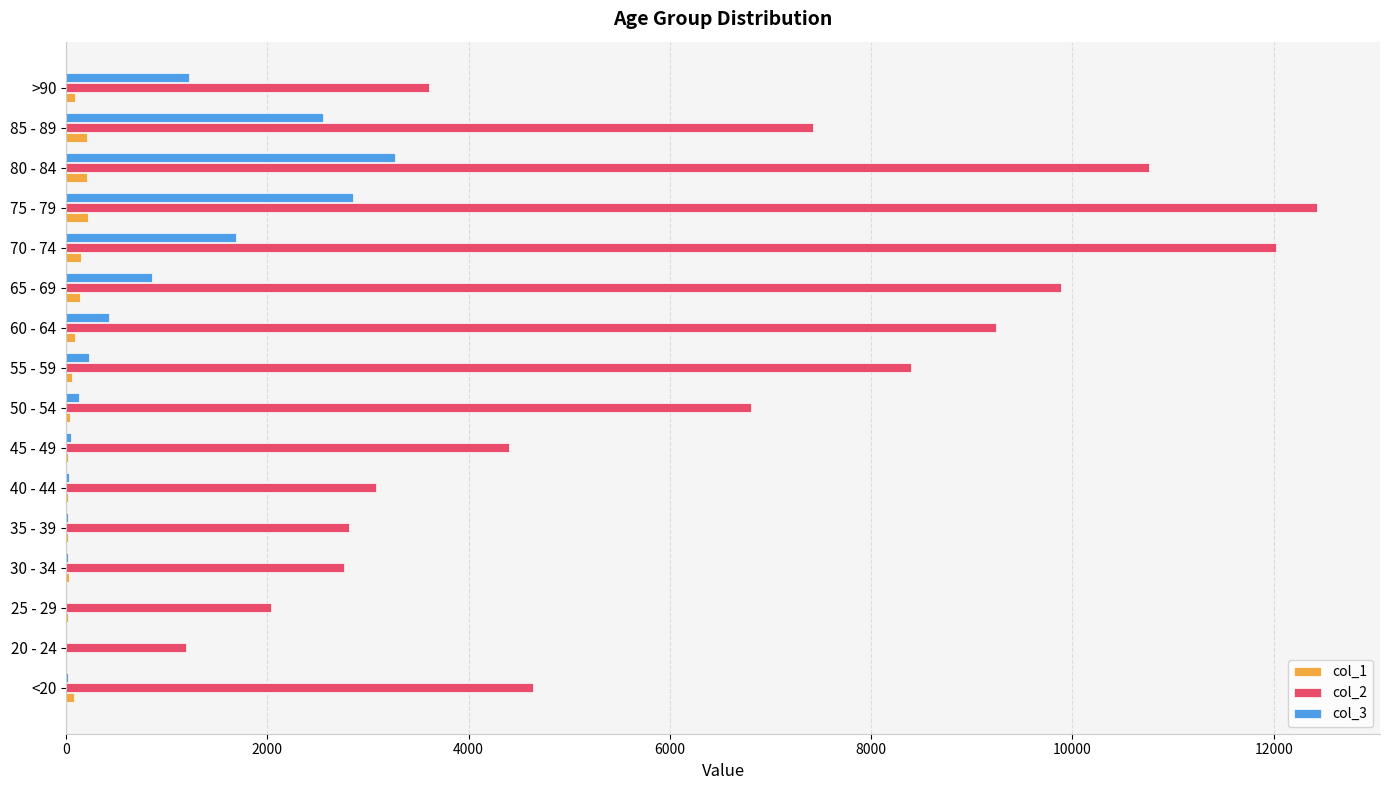

What is the average value of the col_1 series?

86